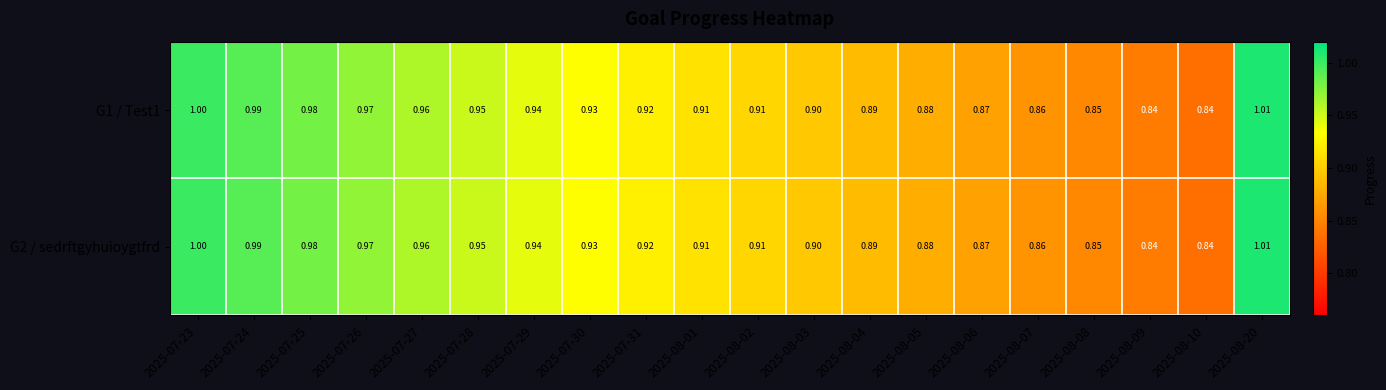

Count the number of categories in the chart.

20